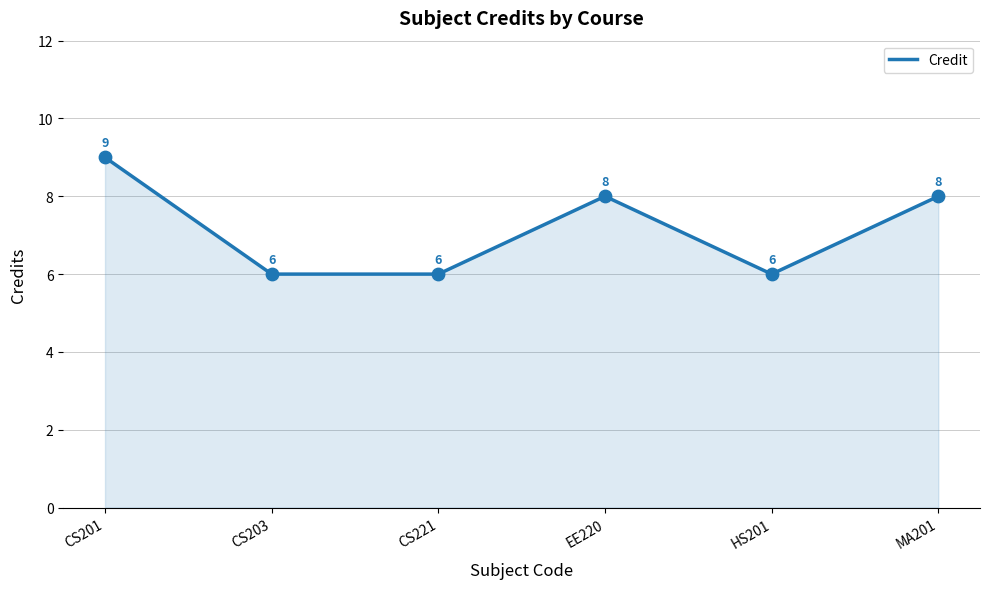

Which has a higher value, CS201 or CS203?

CS201